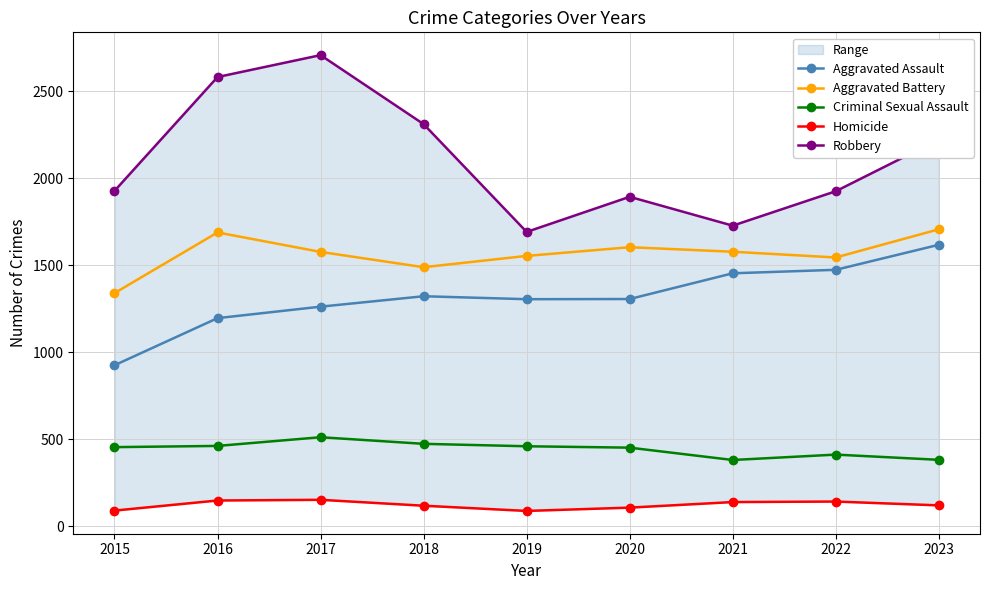

The value of Homicide at 2020 is 106. True or false?

True